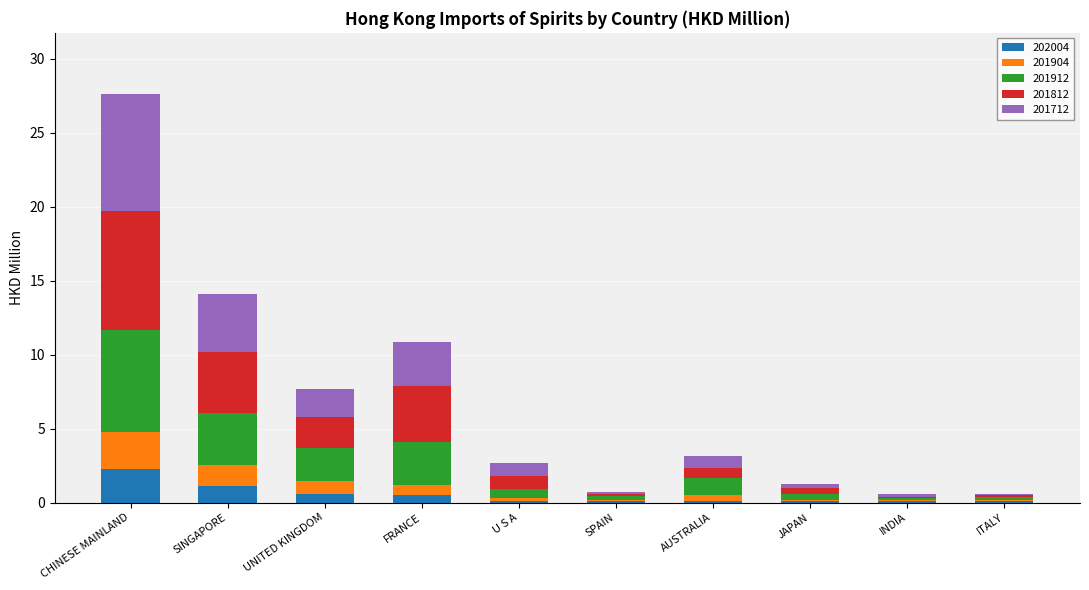

What are all the series names shown in the legend?

202004, 201904, 201912, 201812, 201712